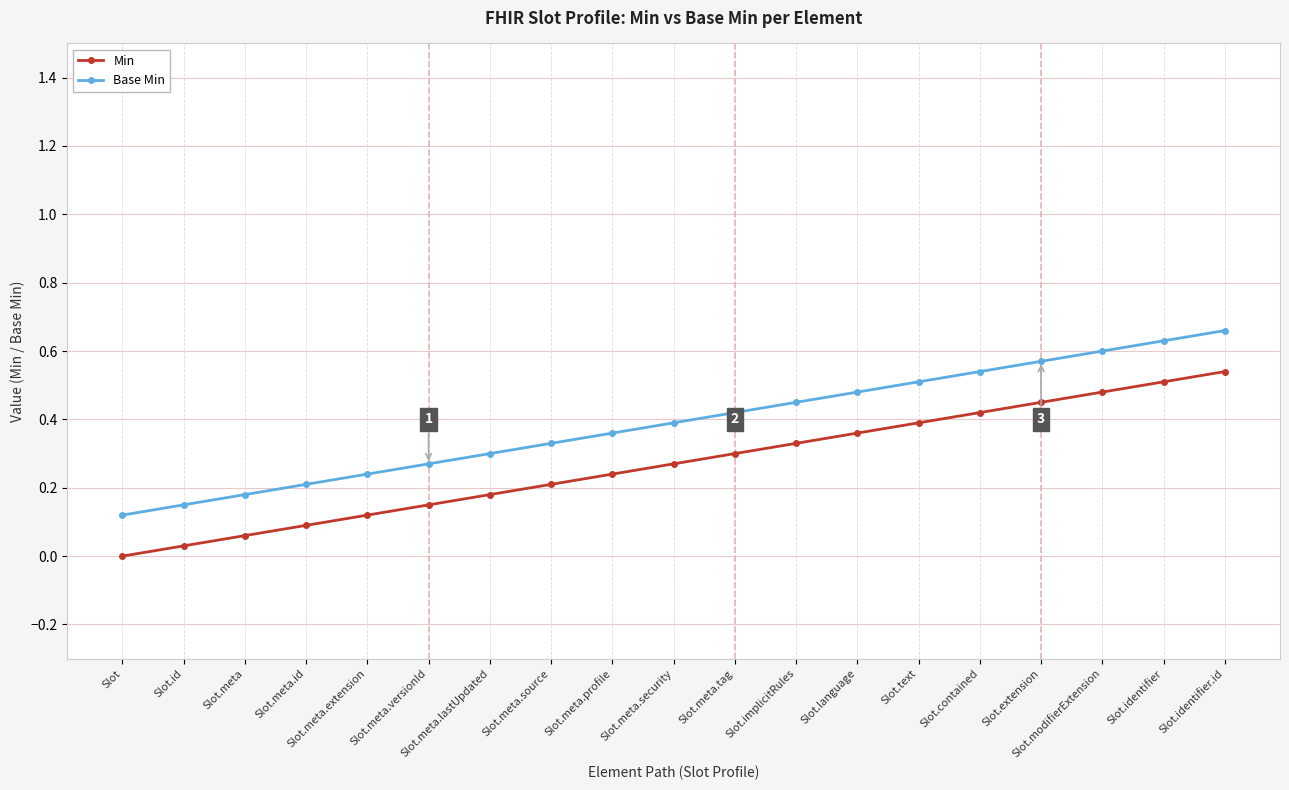

What is the sum of the Base Min values at Slot and Slot.meta.security?

0.5